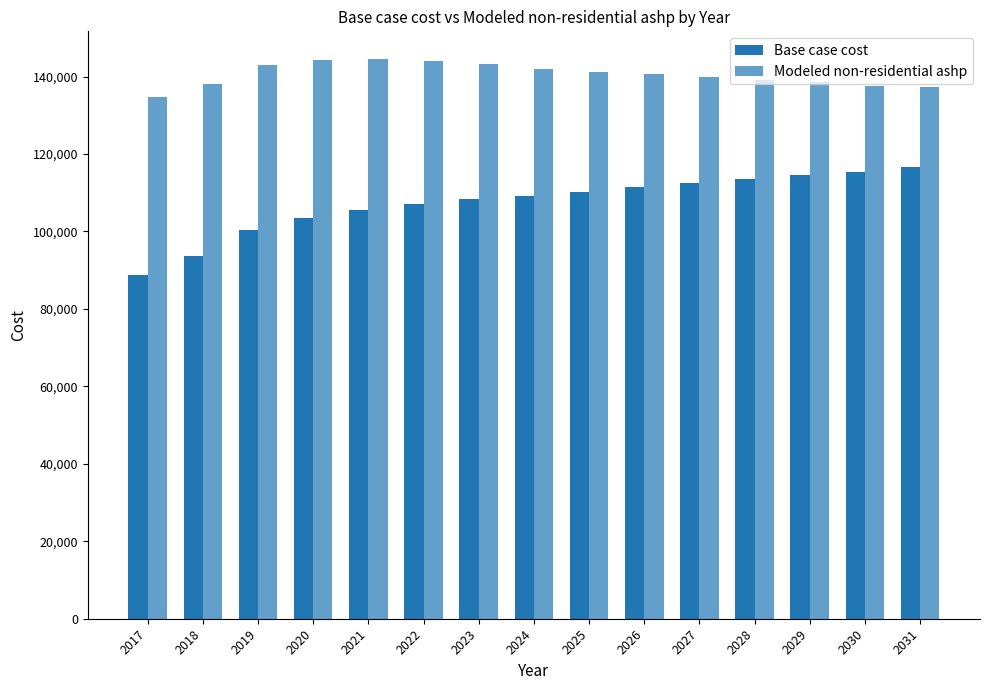

Does the chart contain stacked bars?

No